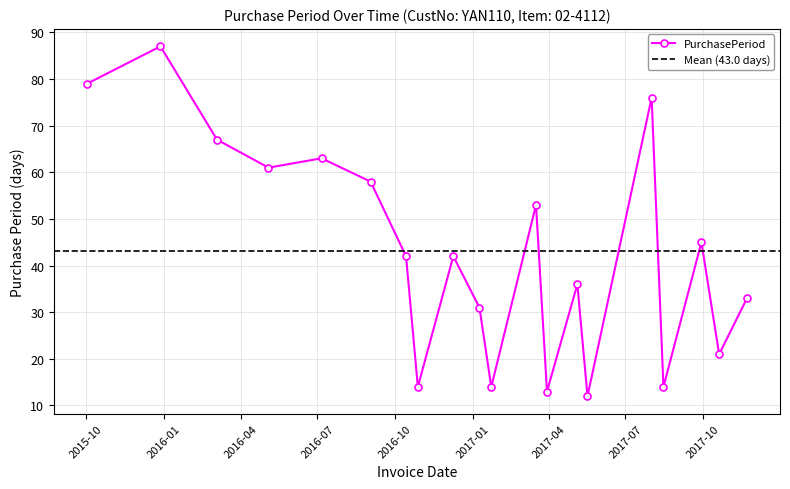

What is the smallest value displayed?

12